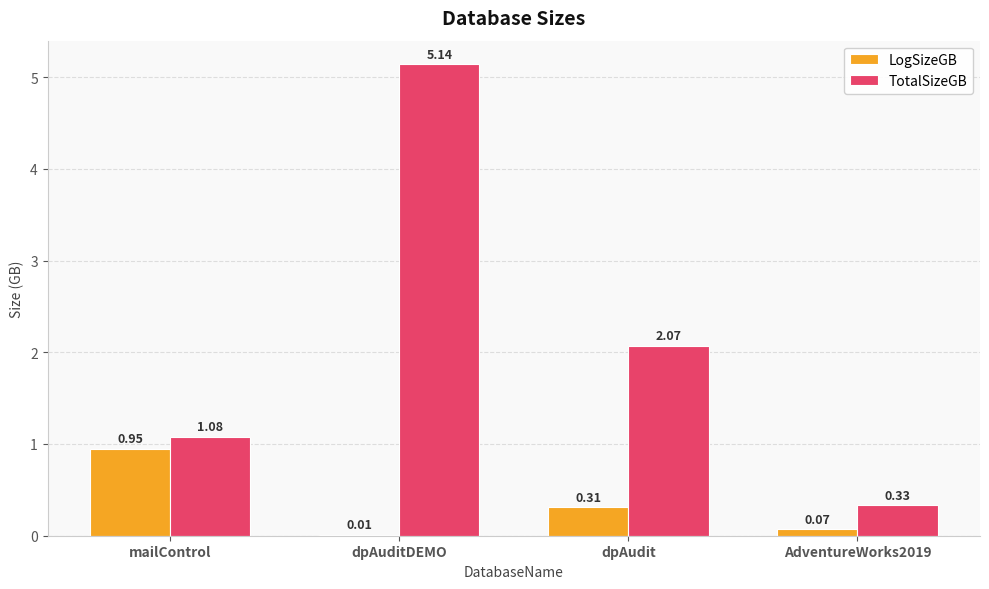

What are all the series names shown in the legend?

LogSizeGB, TotalSizeGB